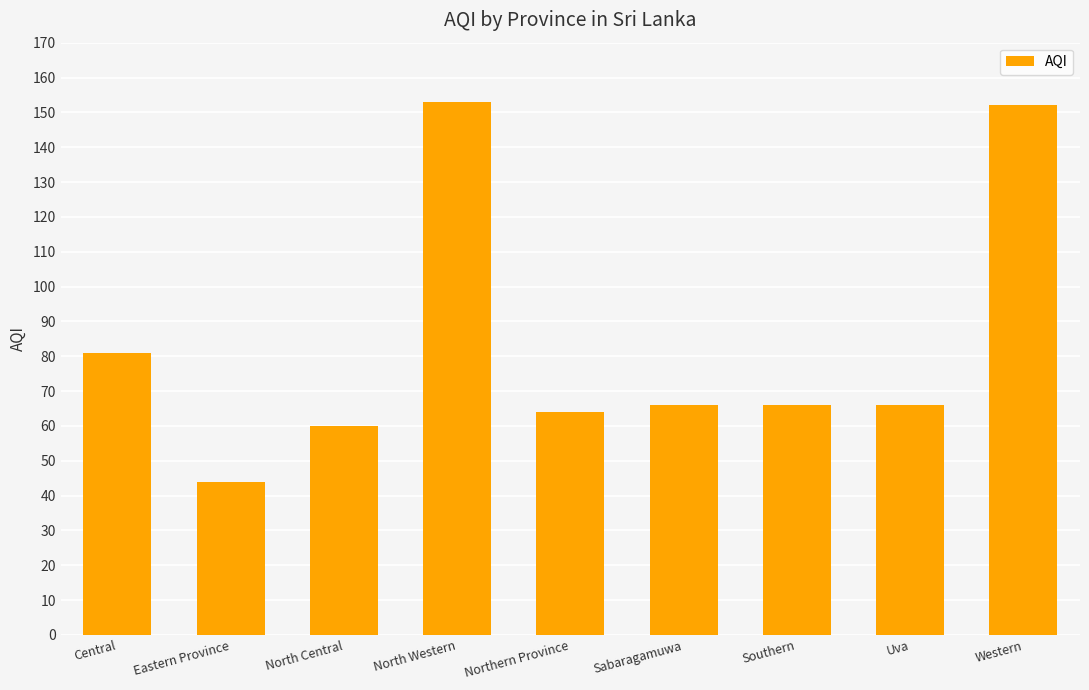

At which label is the value closest to 98?

Central